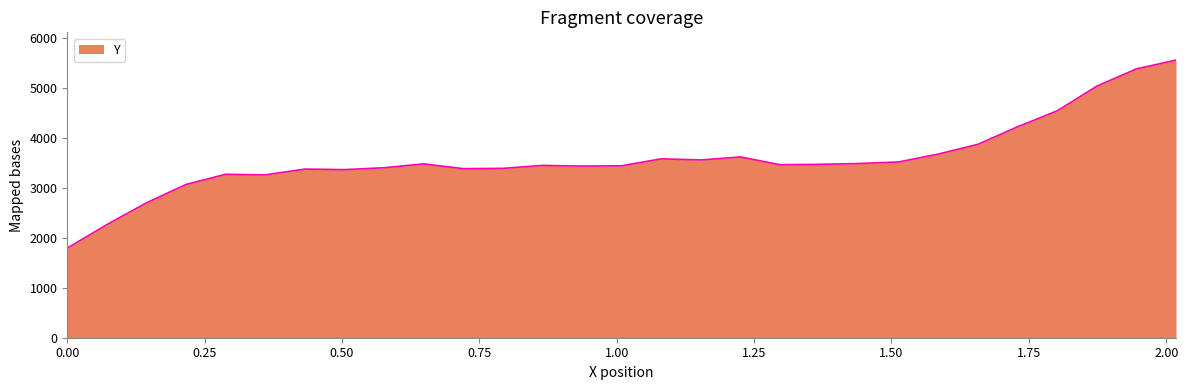

What is the minimum value shown in the chart?

1793.0